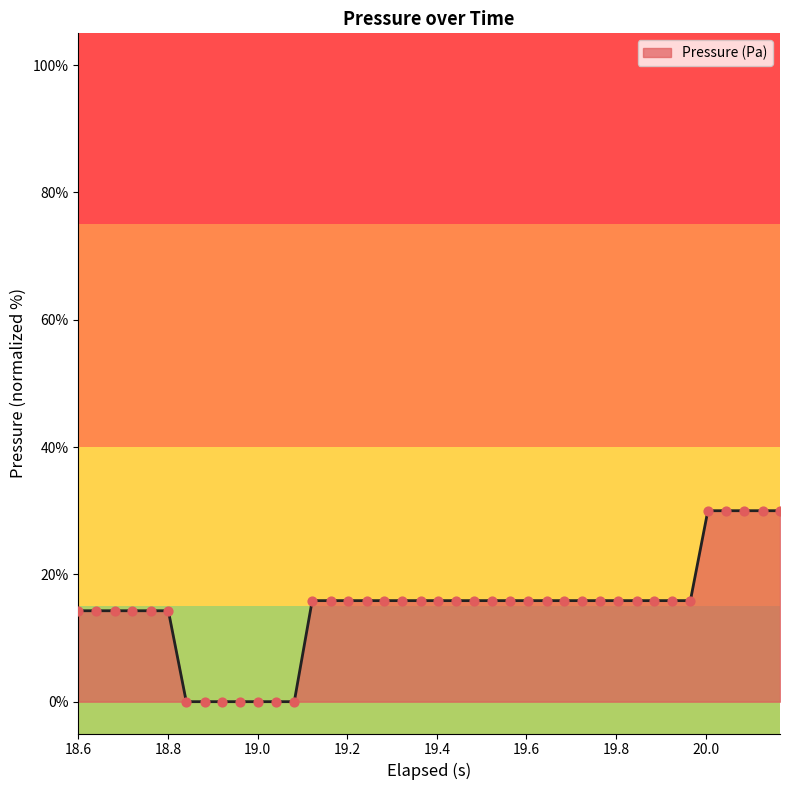

What is the greatest value displayed?

30.0